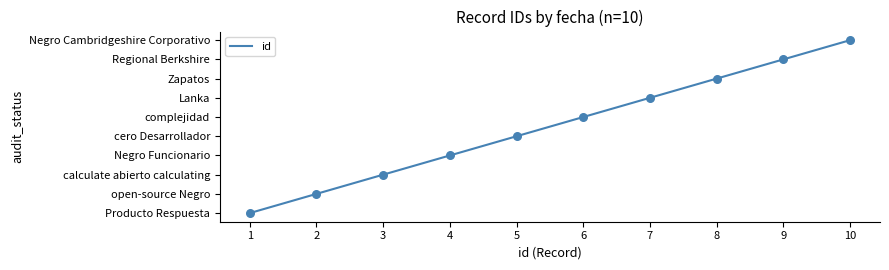

What is the change in value from 3 to 7?

+4